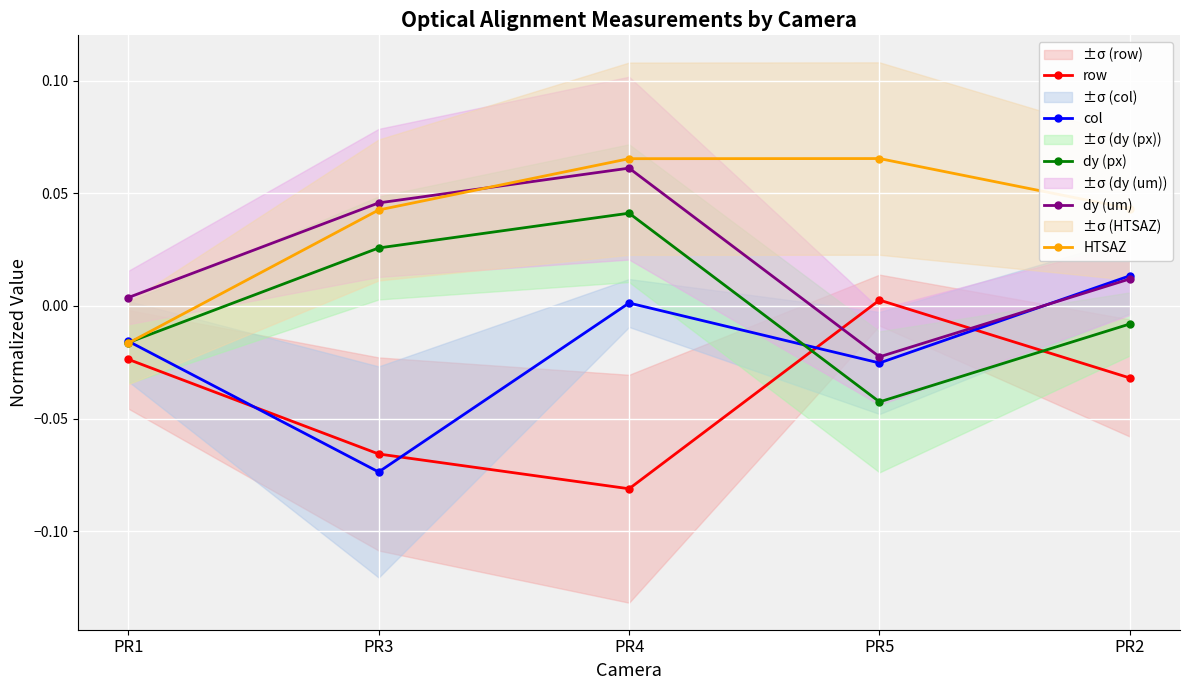

The row series shows -0.0 at PR4. True or false?

False